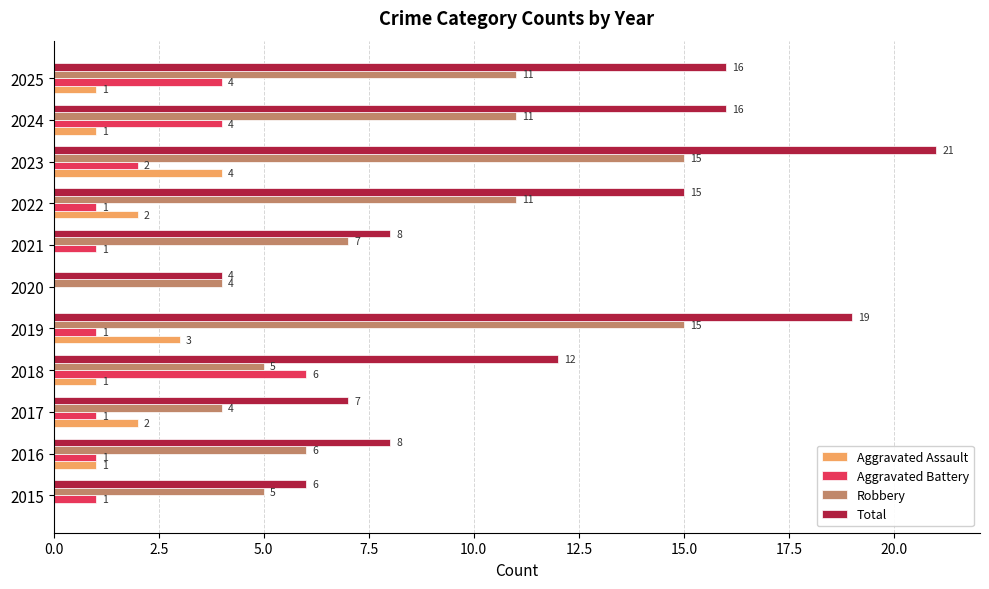

At which category is the sum across all series the highest?

2023